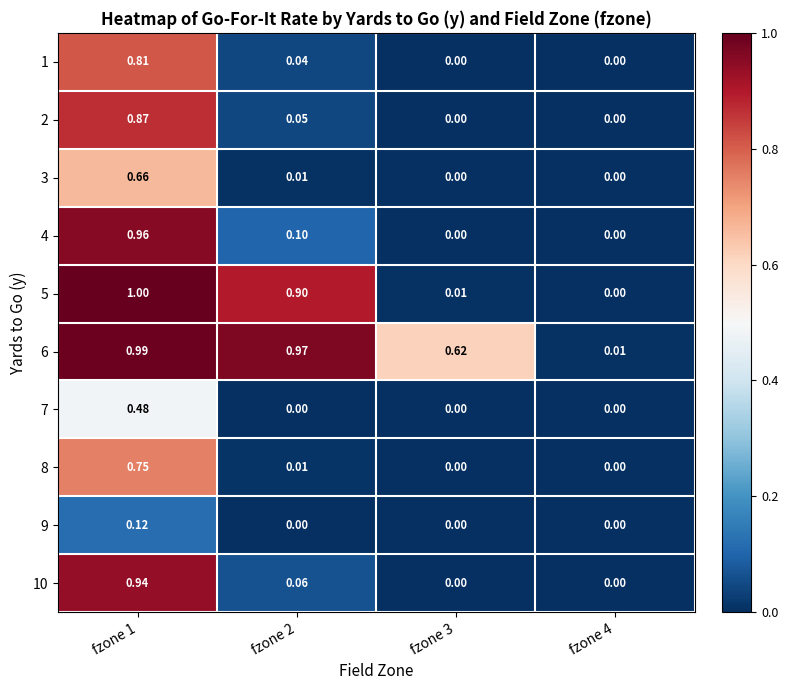

How many positive values does the 3 series have?

2